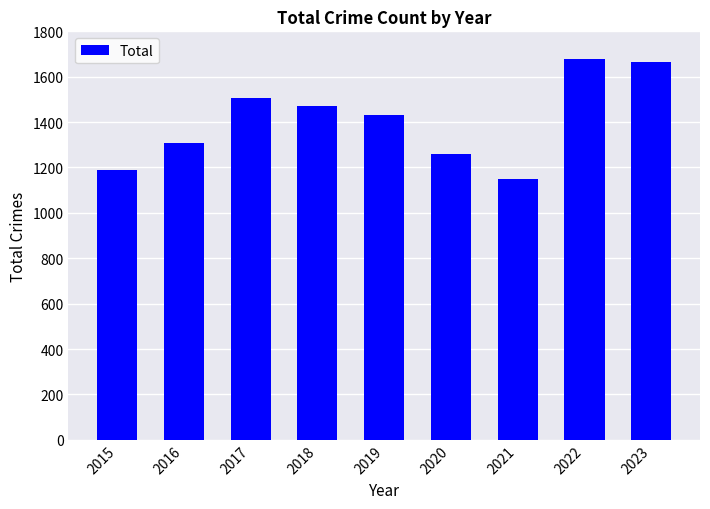

Does the chart contain stacked bars?

No